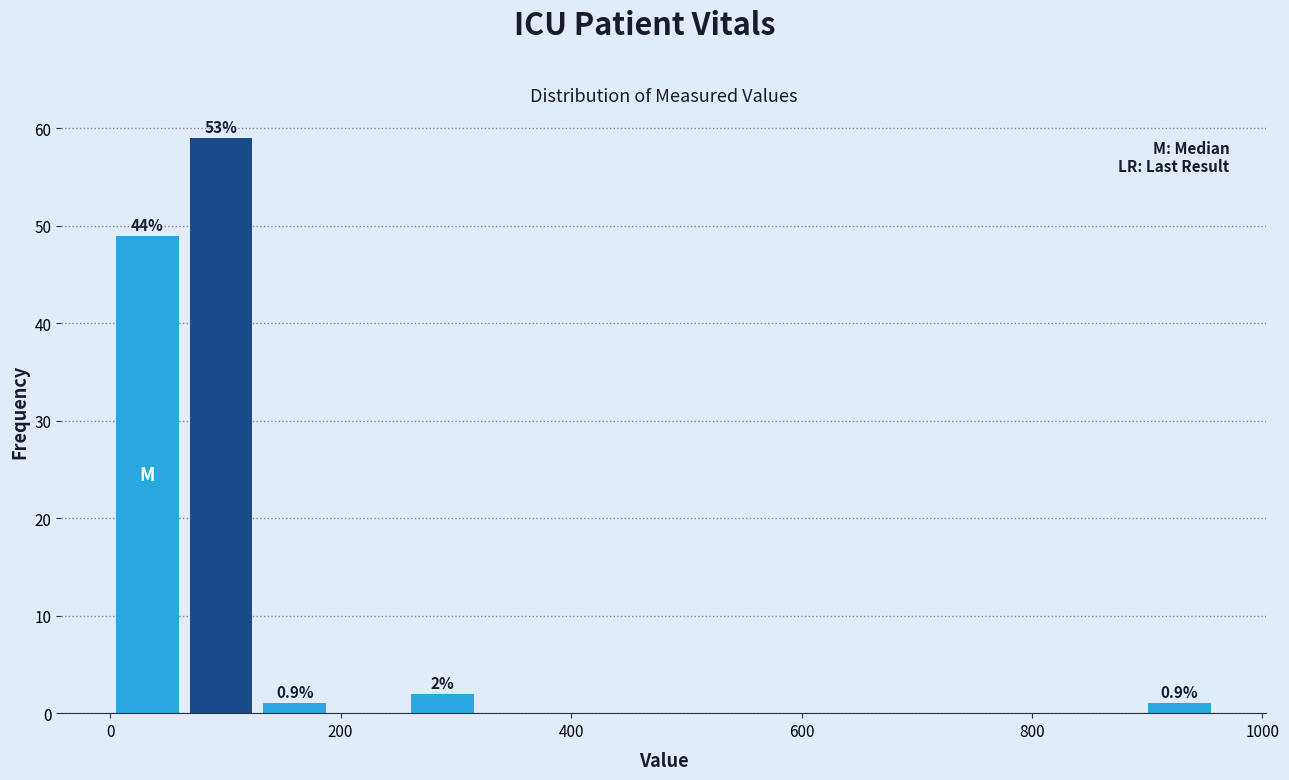

Read against the x-axis, roughly where is the centre of the tallest bar?

100